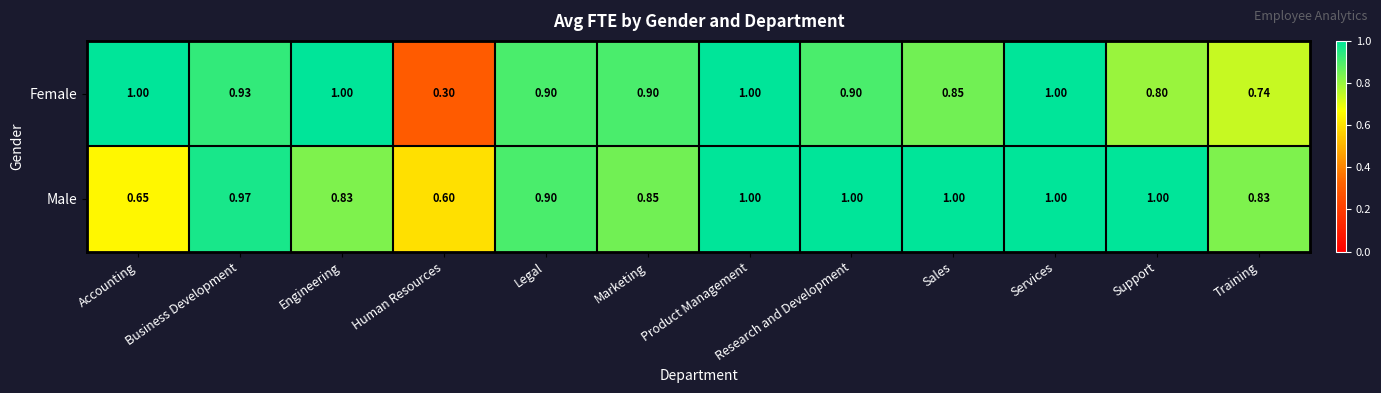

Between Marketing and Research and Development, which series saw the biggest shift?

Male